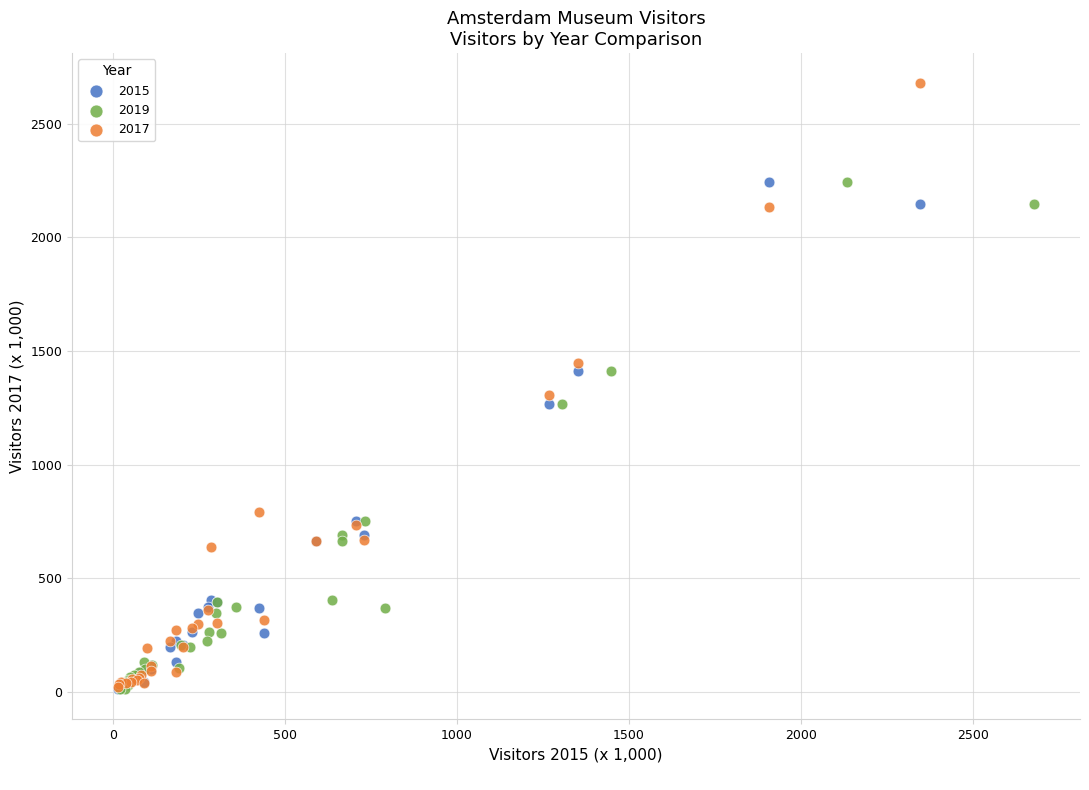

Which series has the widest spread of Y values?

2017